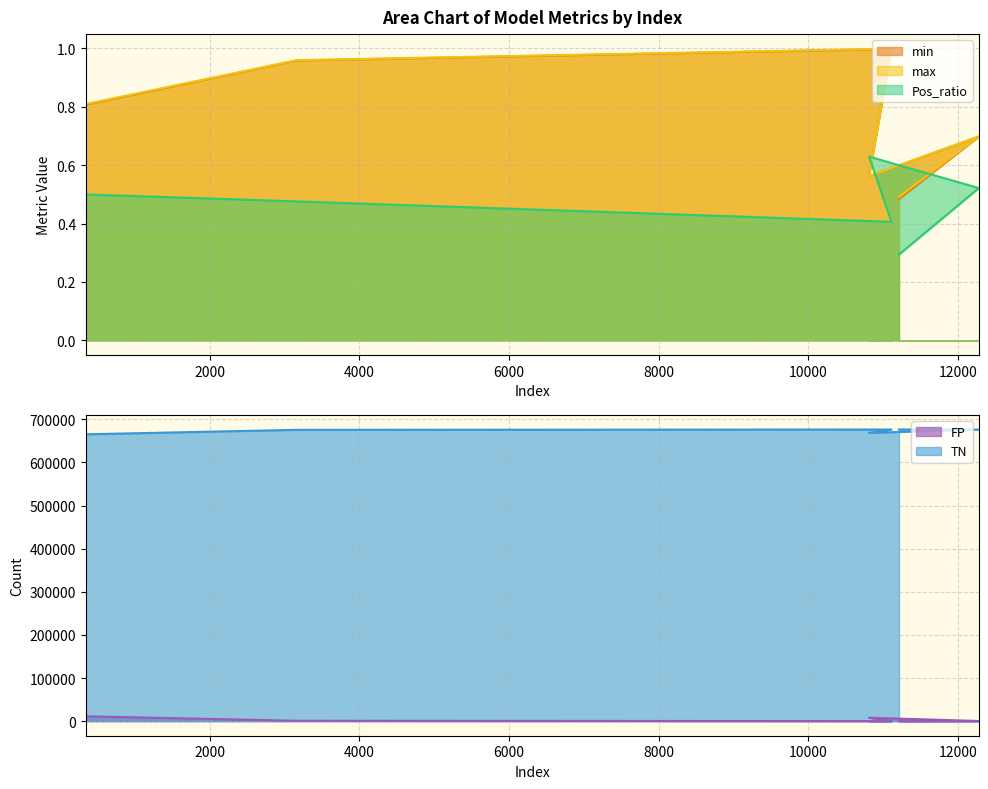

What is the difference between the maximum and second lowest values in the max series?

0.4